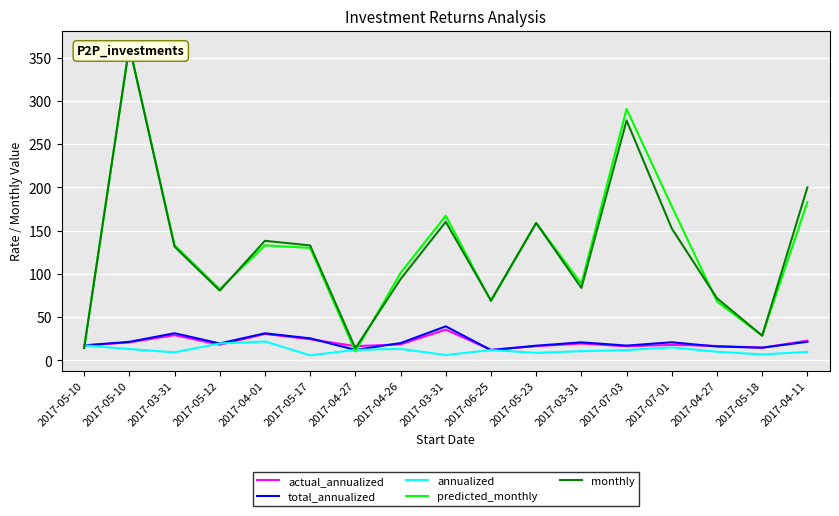

At which label does actual_annualized reach its minimum?

2017-06-25